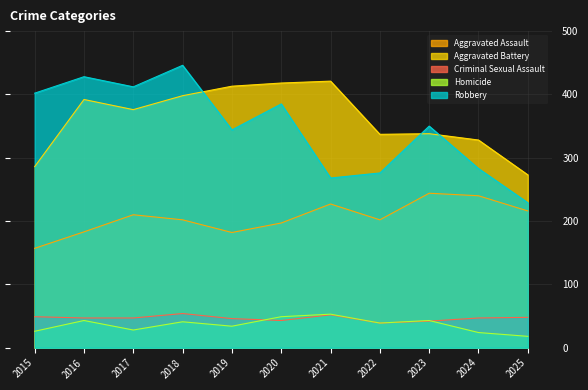

The Aggravated Battery series shows 337 at 2022. True or false?

True